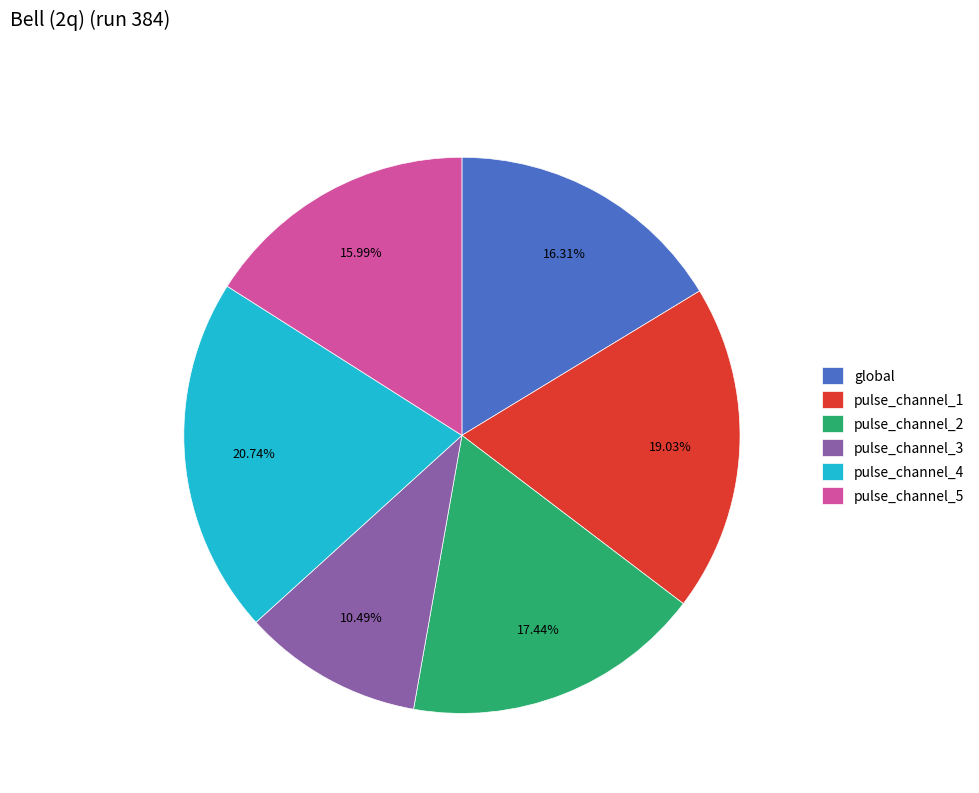

Does any single category account for the majority?

No